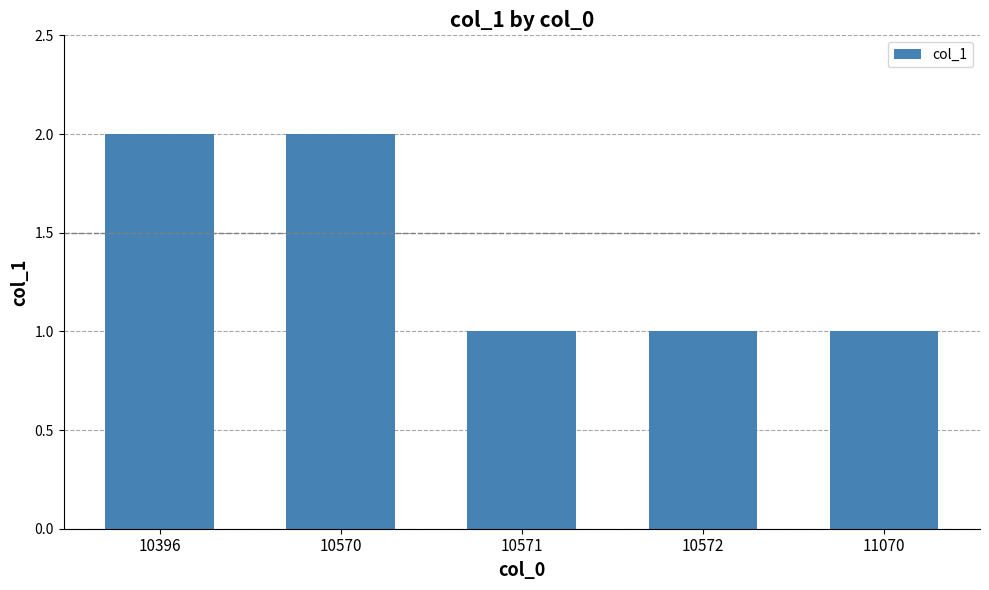

The chart shows a value of 1 at 10571. True or false?

True